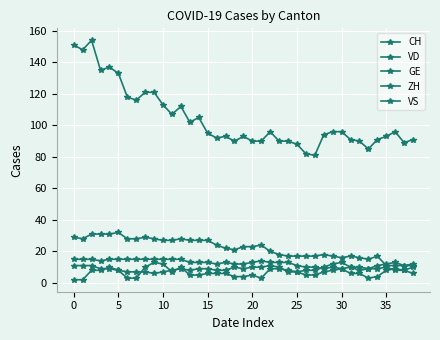

In ZH, how many points are higher than both neighbors (excluding endpoints)?

5